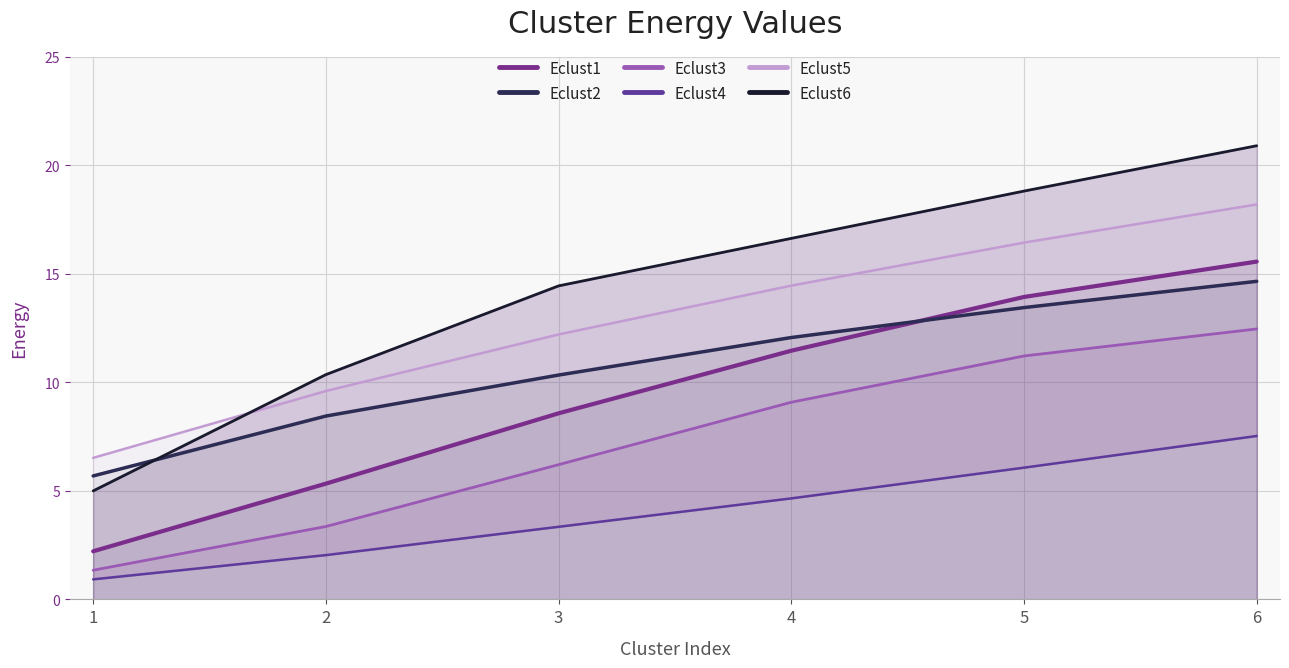

How many lines are shown in the chart?

6